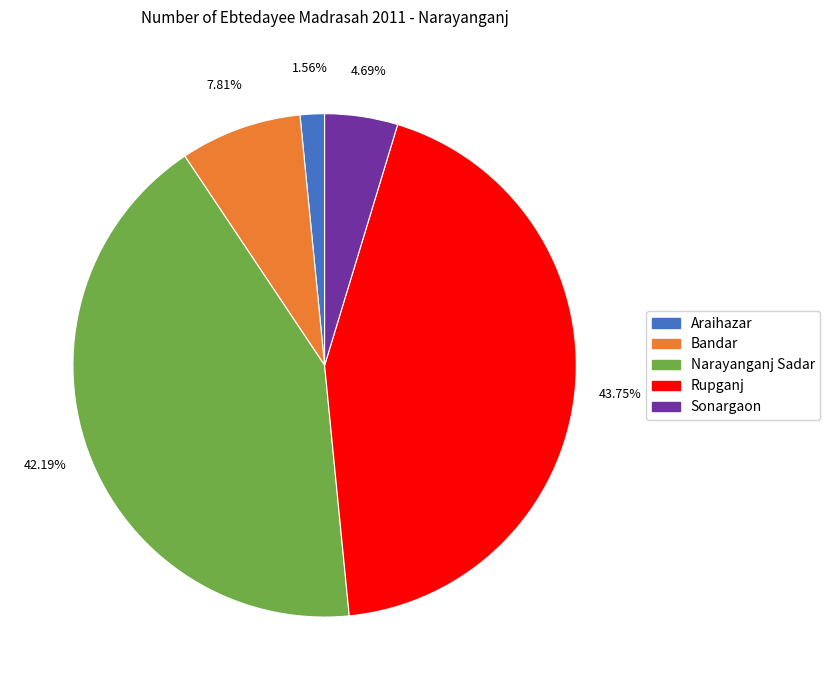

Between Rupganj and Araihazar, which is larger?

Rupganj